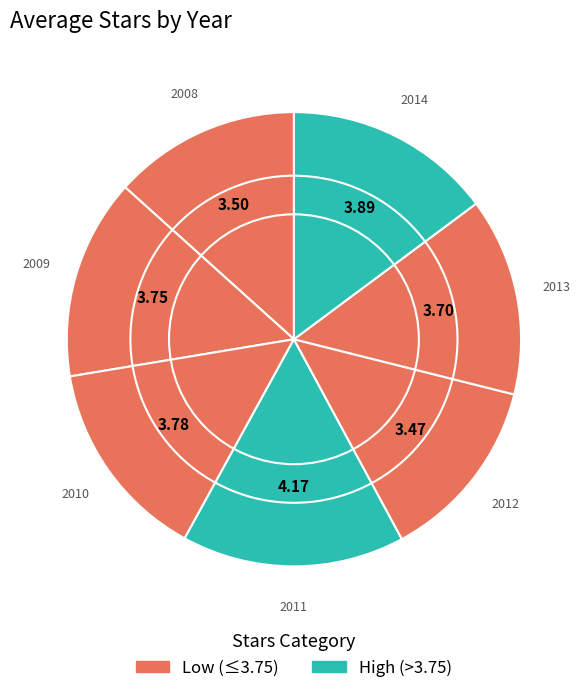

How many slices are in this pie chart?

7